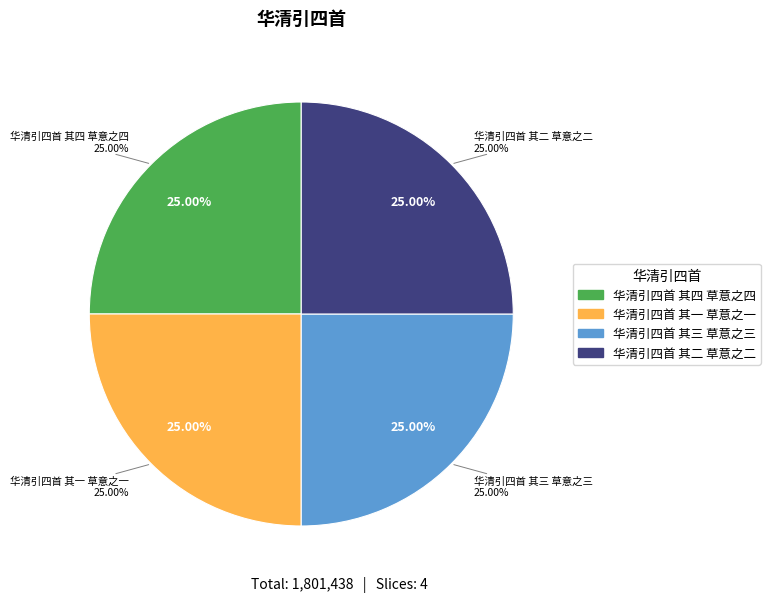

Does 华清引四首 其四 草意之四 account for over 50% of the chart?

No